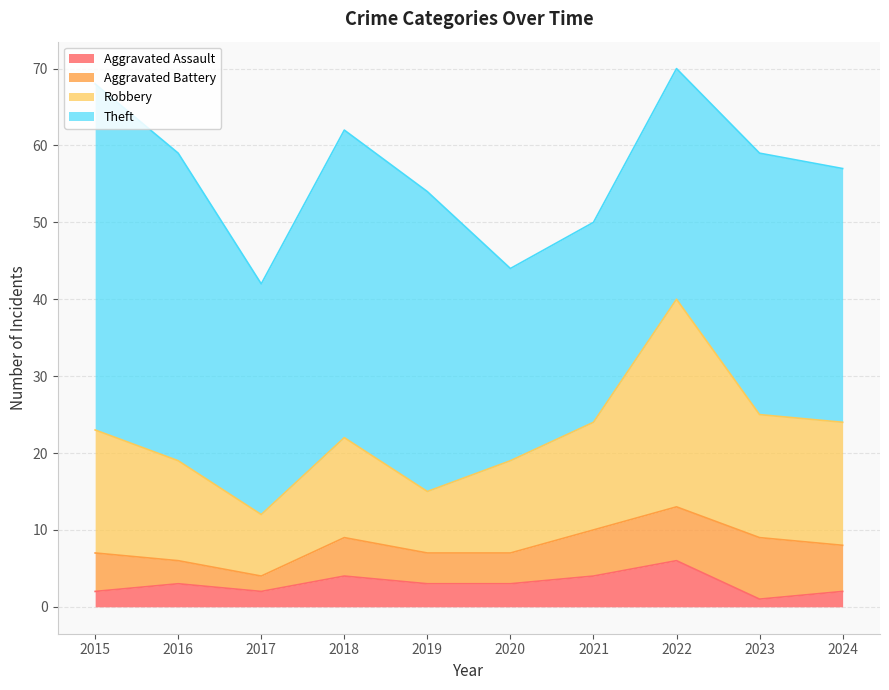

True or false: Aggravated Assault and Robbery intersect in this chart.

False